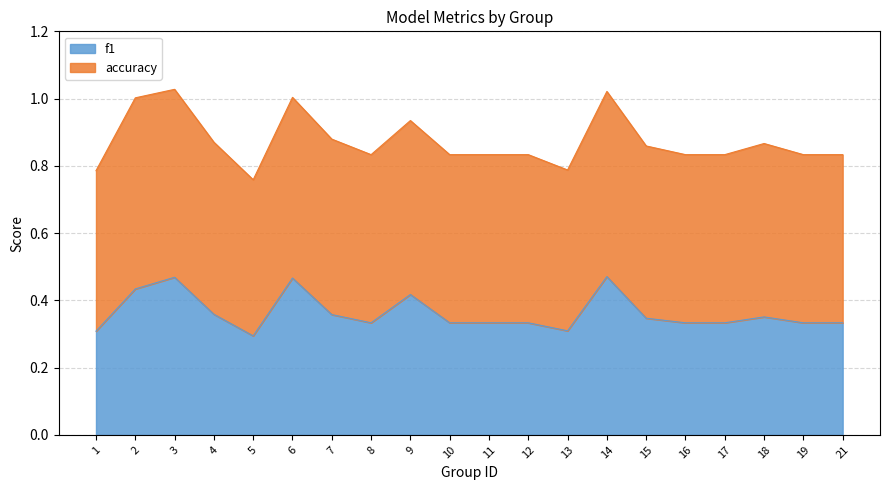

Does the chart have visible grid lines?

Yes